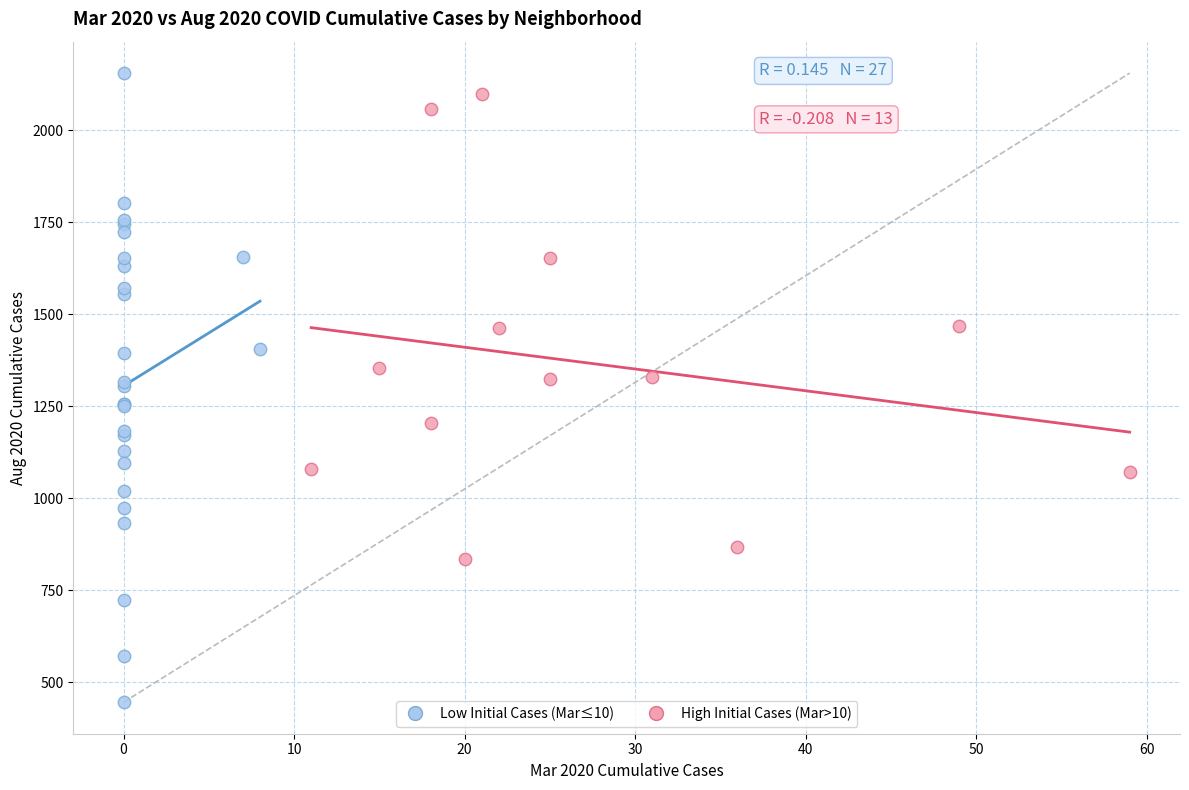

Which series has the widest spread of Y values?

Low Initial Cases (Mar≤10)